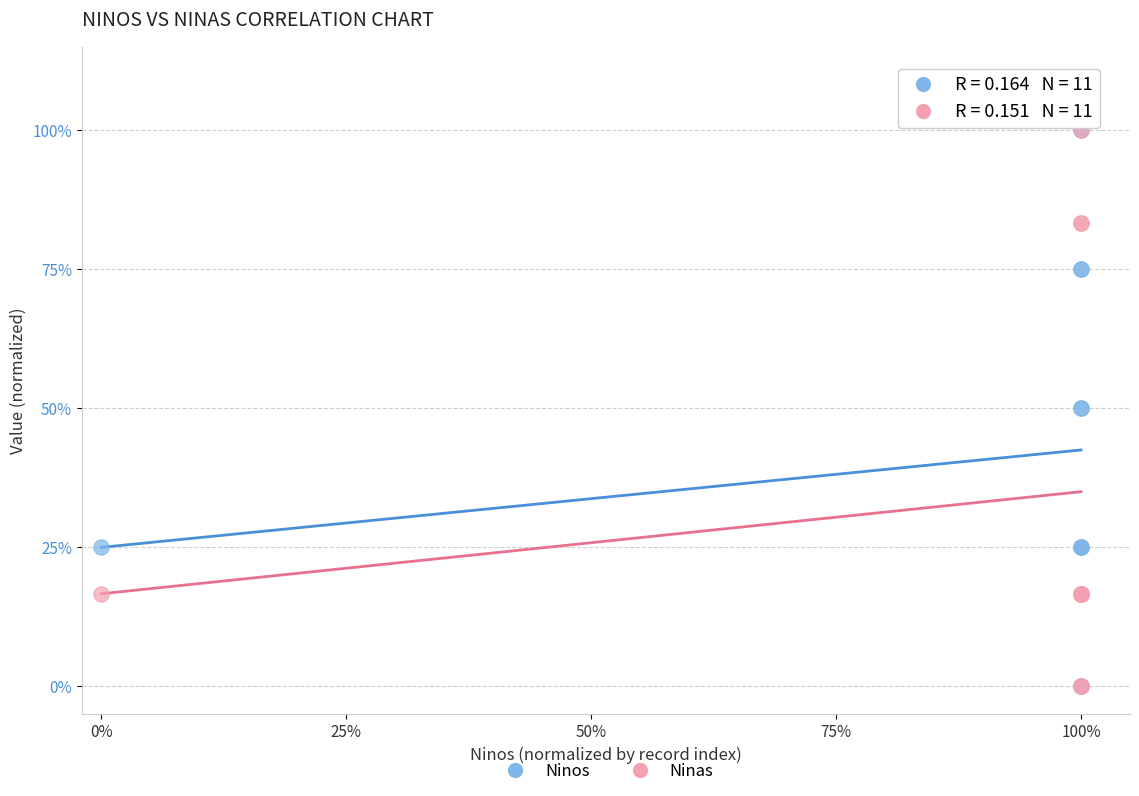

What are all the series names shown in the legend?

Ninos, Ninas